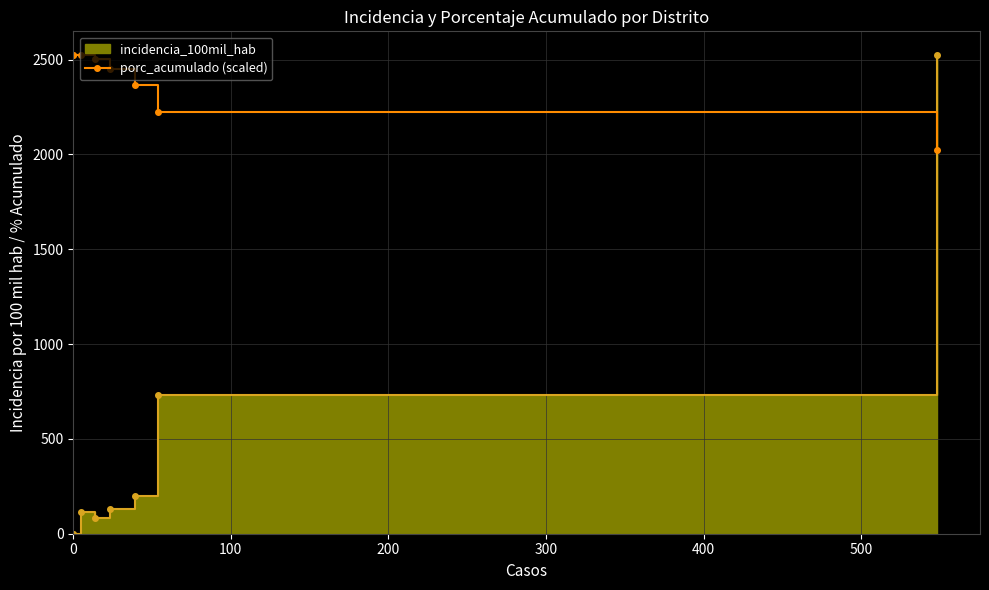

What is the label of the 4th point from the left?

300